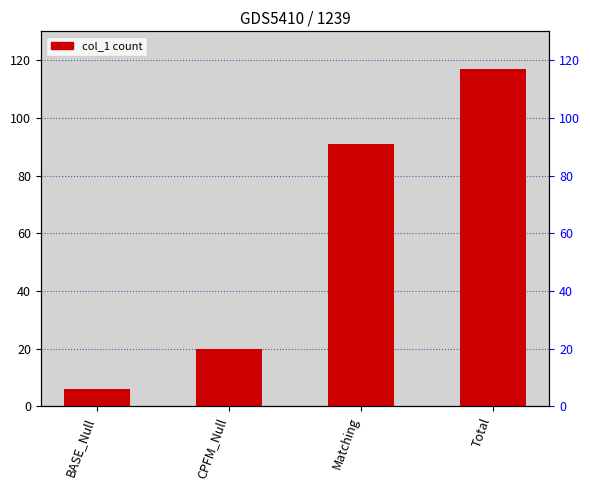

Reading left to right, extract all data points from this chart.

BASE_Null=6	CPFM_Null=20	Matching=91	Total=117